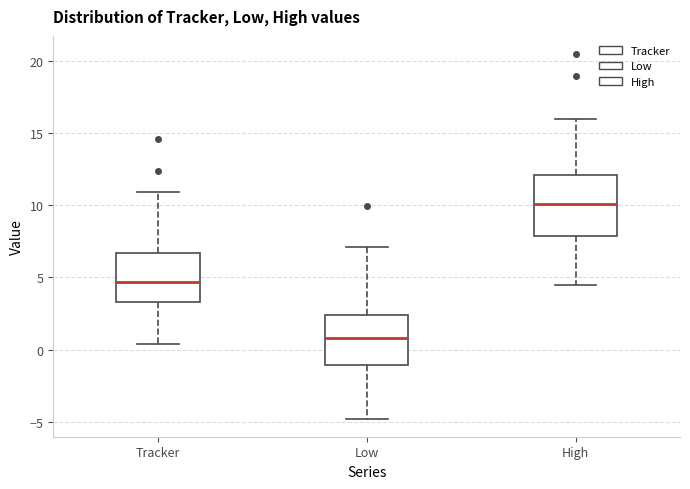

Where does the upper whisker of the box for High end on the y-axis? The values are not printed on the chart, so give them approximately, as read against the axis.

16.0